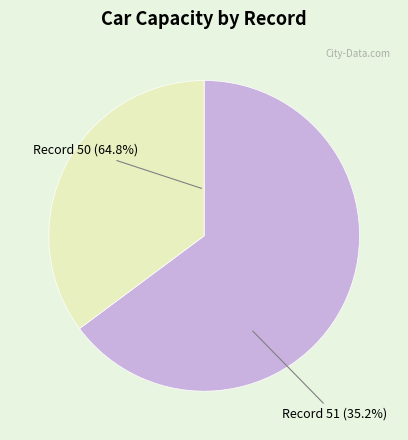

Between 51 and 50, which is larger?

50